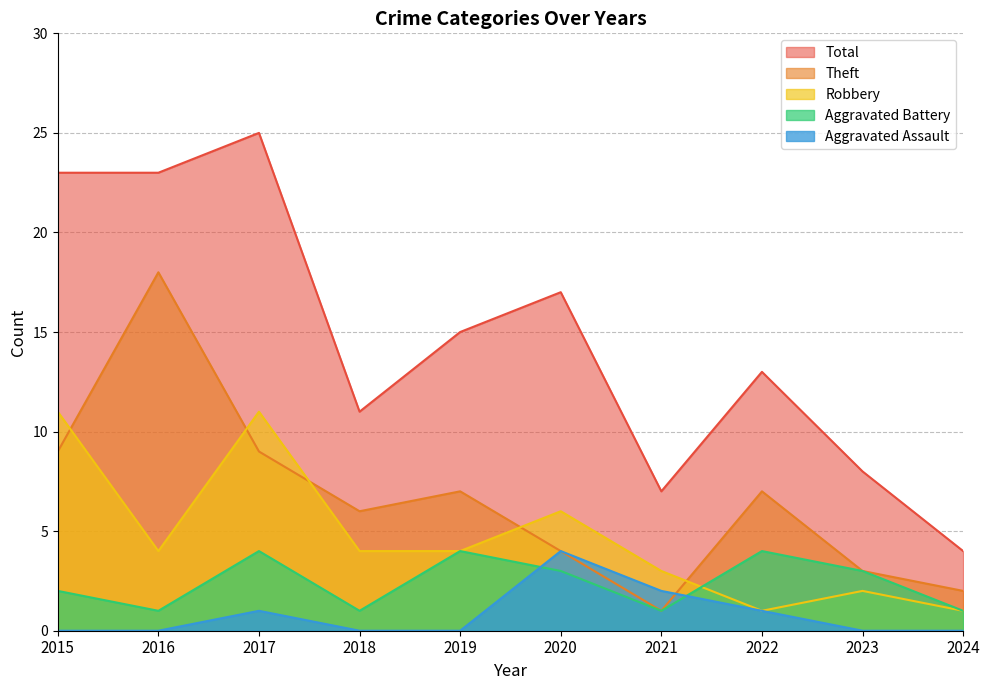

Read the Aggravated Battery value at 2015.

2